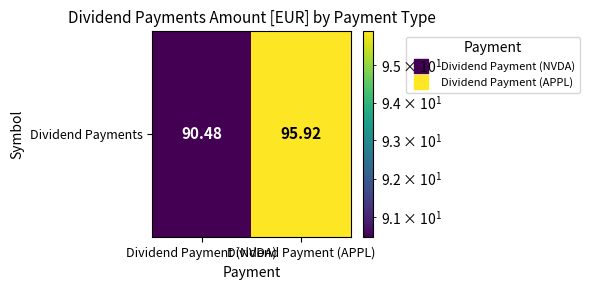

List the labels in order of value, largest first.

Dividend Payment (APPL), Dividend Payment (NVDA)